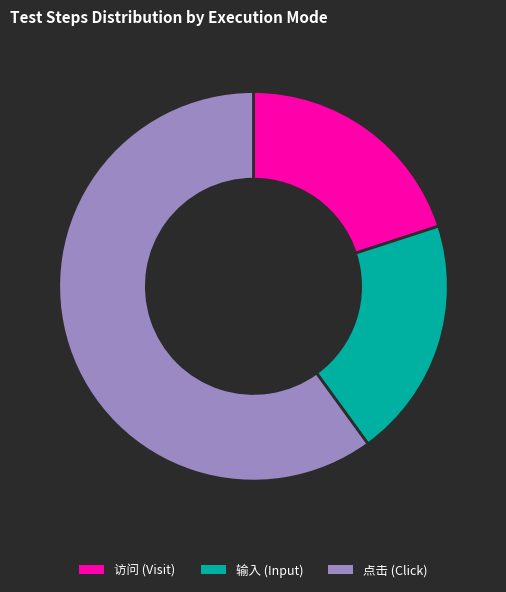

Which slice is the largest?

点击 (Click)